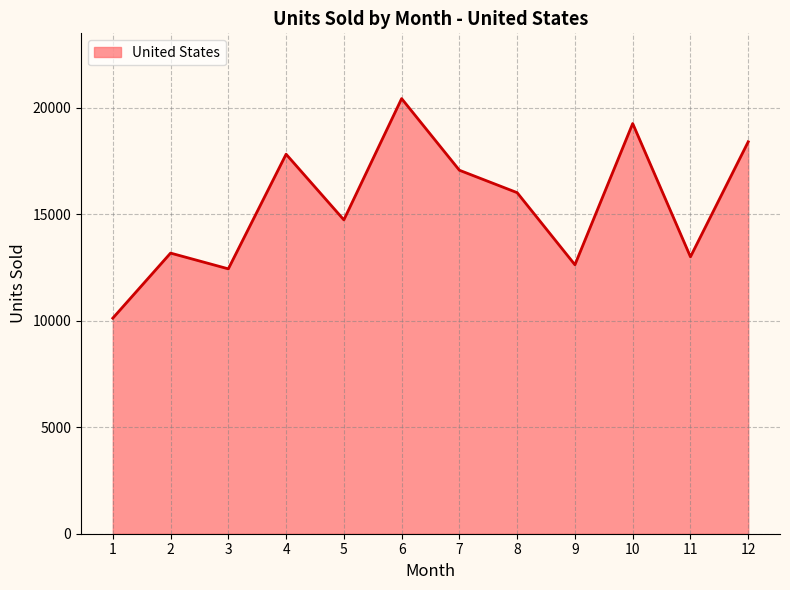

Is it true that the value at 7 is 30687.9?

False